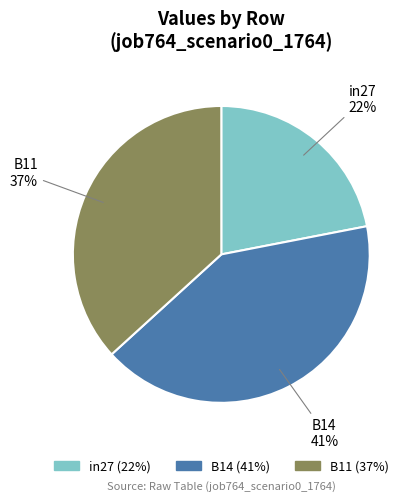

Between in27 and B11, which is larger?

B11